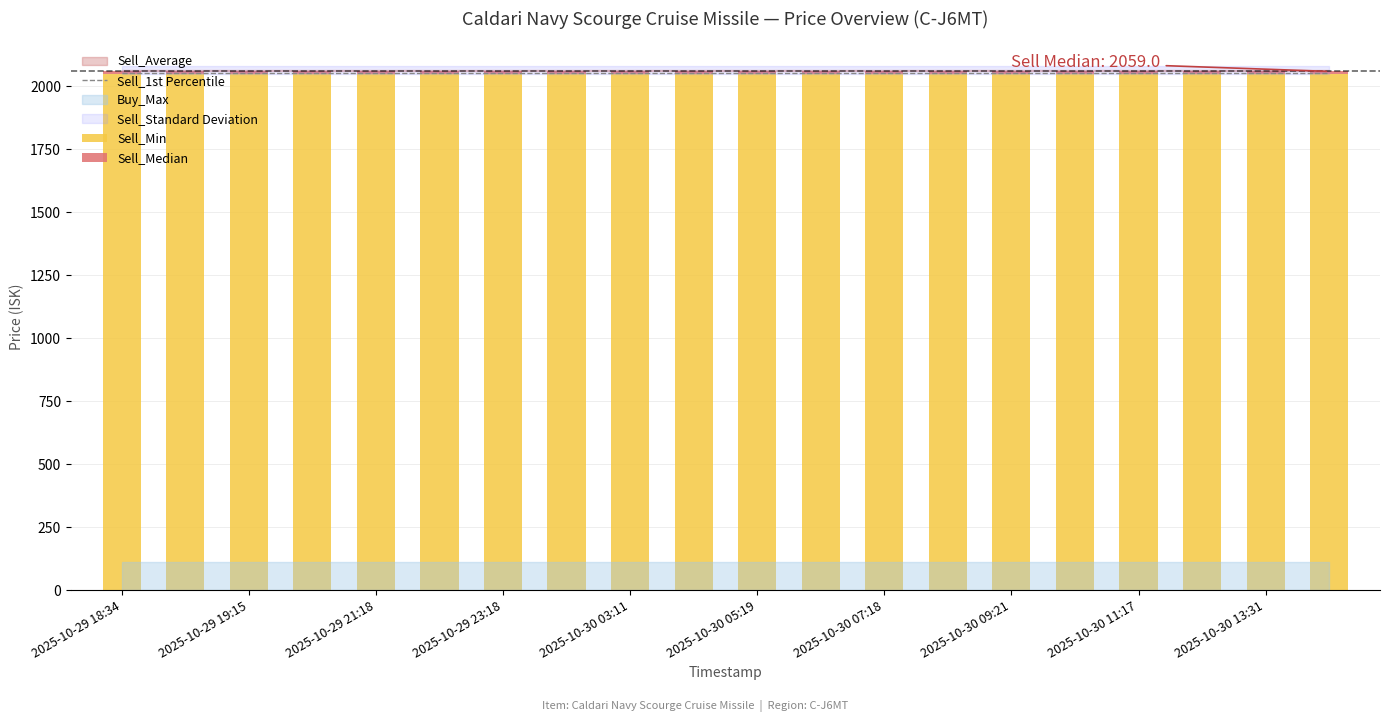

Rank the categories by Sell_Median value from lowest to highest.

2025-10-29 18:34, 2025-10-29 19:15, 2025-10-29 21:18, 2025-10-29 23:18, 2025-10-30 03:11, 2025-10-30 05:19, 2025-10-30 07:18, 2025-10-30 09:21, 2025-10-30 11:17, 2025-10-30 13:31, 10, 11, 12, 13, 14, 15, 16, 17, 18, 19